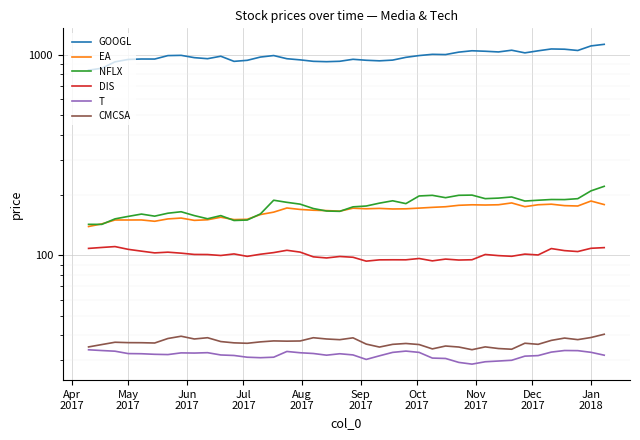

What value does the EA series have at May
2017?

143.7